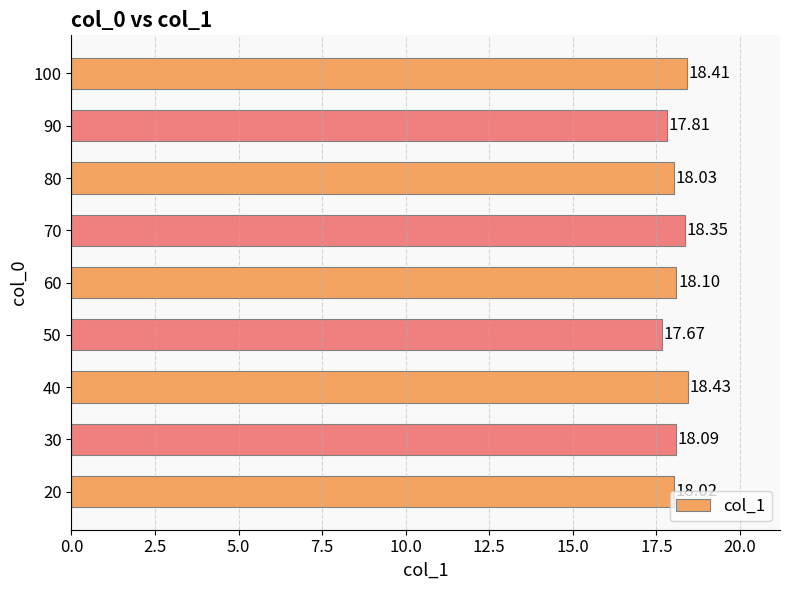

What is the difference between the maximum and second lowest values?

0.6